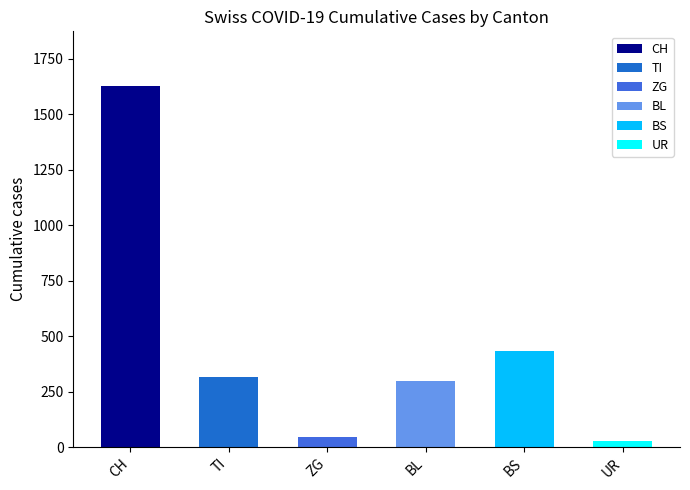

Reading left to right, list all the values displayed in this chart.

CH=1630	TI=314	ZG=46	BL=298	BS=434	UR=26